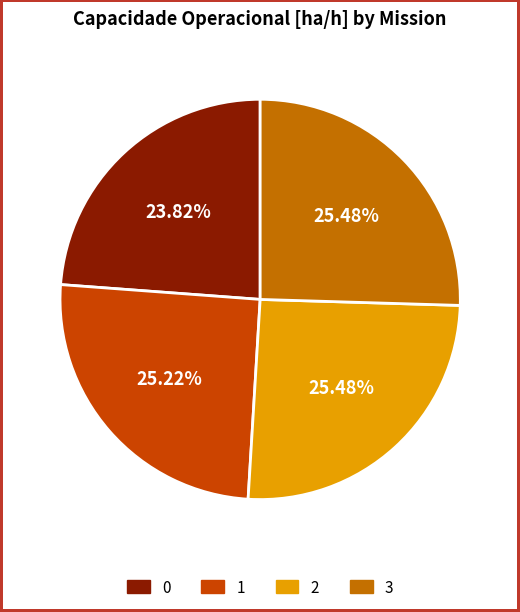

Is 3 the majority of the pie?

No